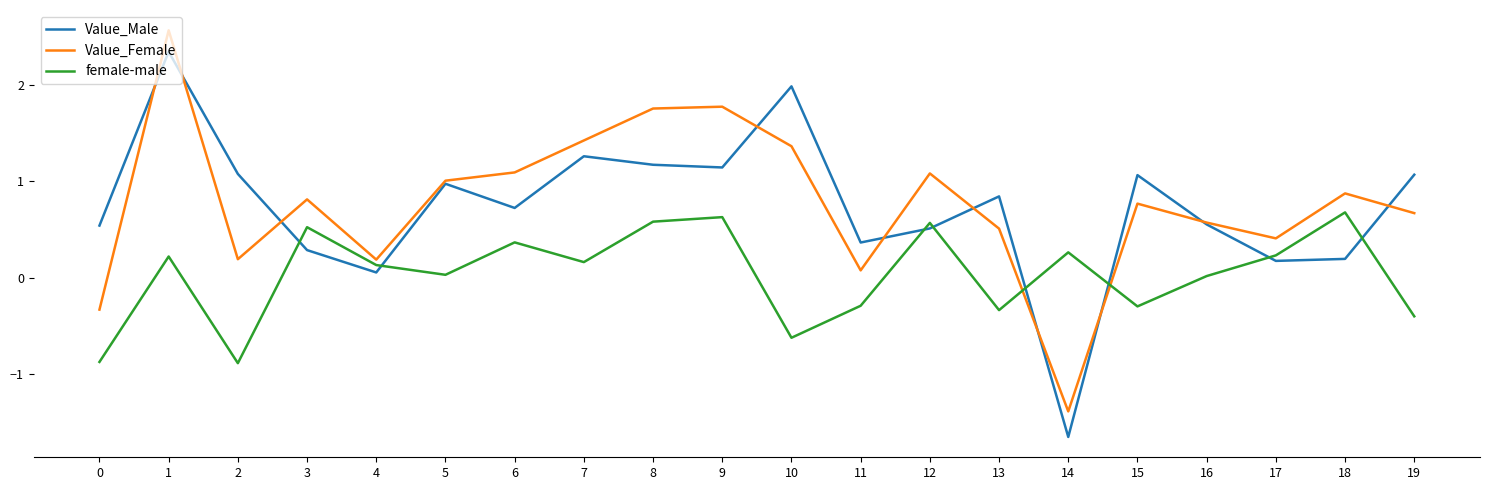

At which label is Value_Male closest to 0?

4